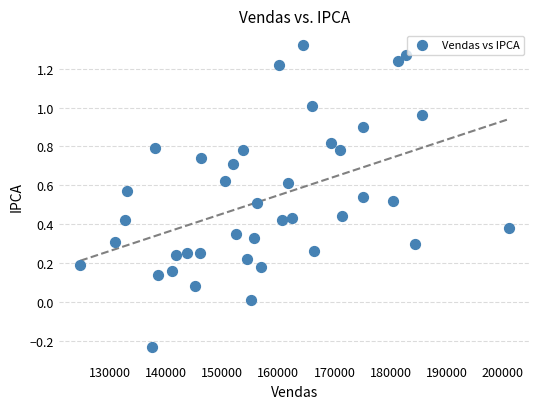

What is the range of X values (max minus min)?

76431.0